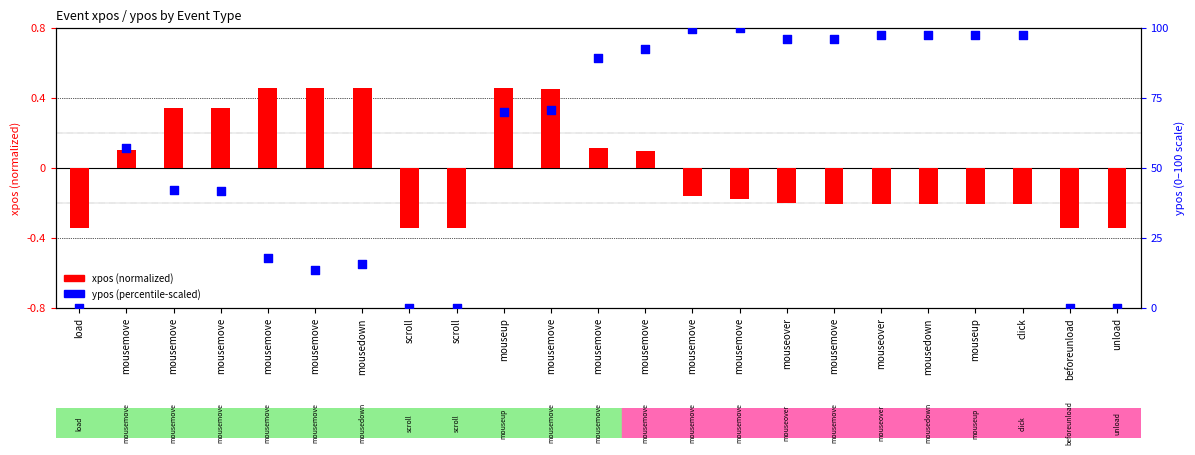

What is the total value across all series at mousemove?

57.2